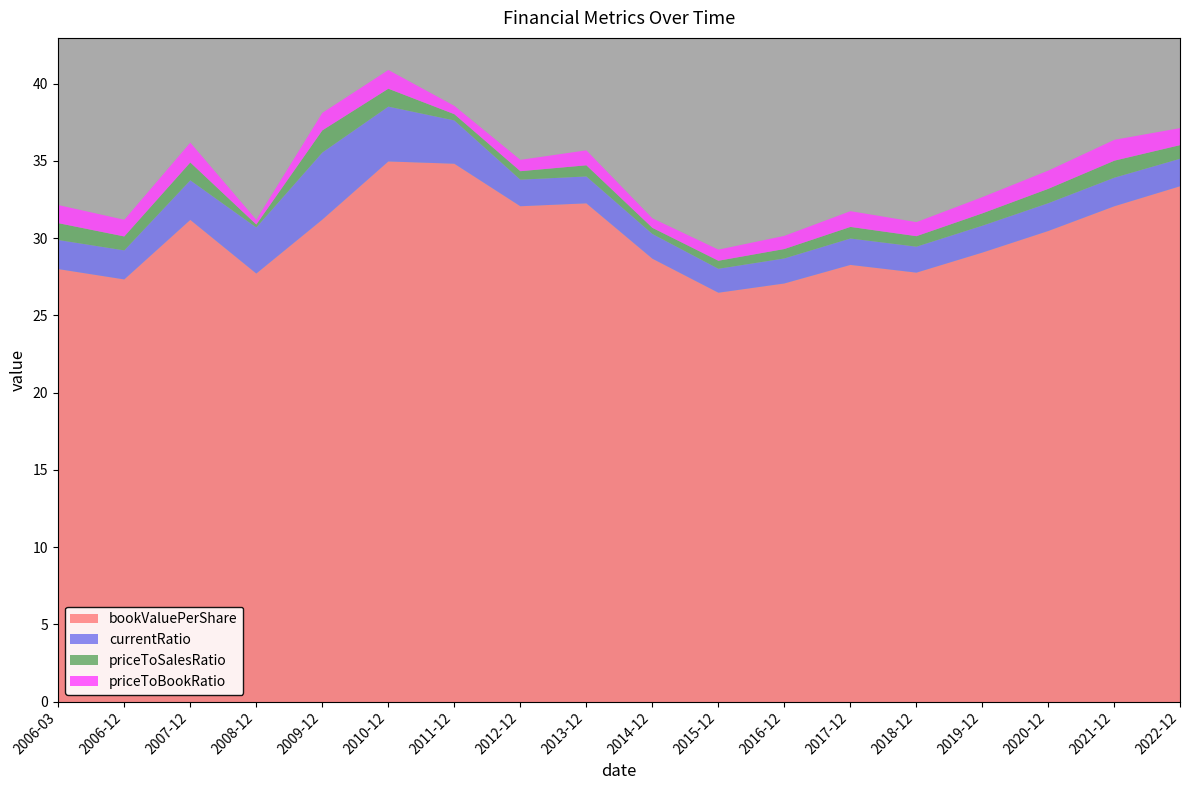

What is the sum of the priceToSalesRatio values at 2011-12-30 and 2010-12-31?

1.6